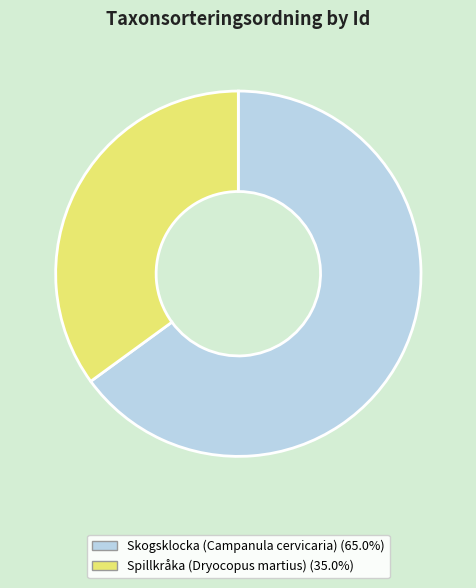

Is there a majority slice in this chart?

Yes